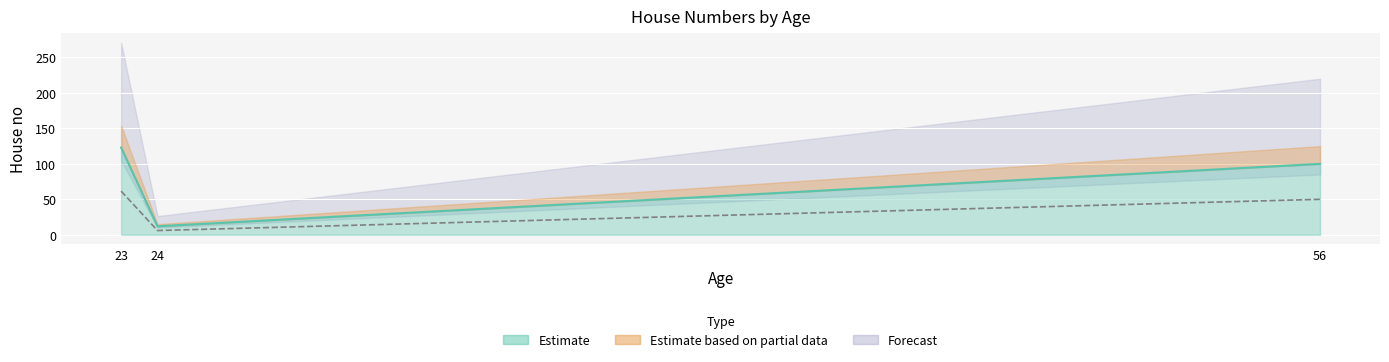

List the labels in order of value, smallest first.

24, 56, 23